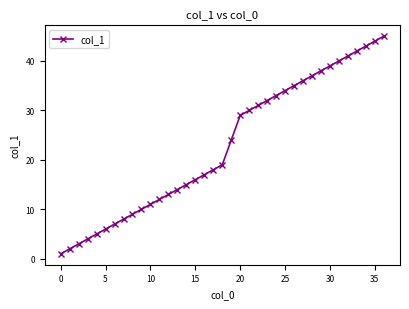

What is the difference between the maximum and second lowest values?

43